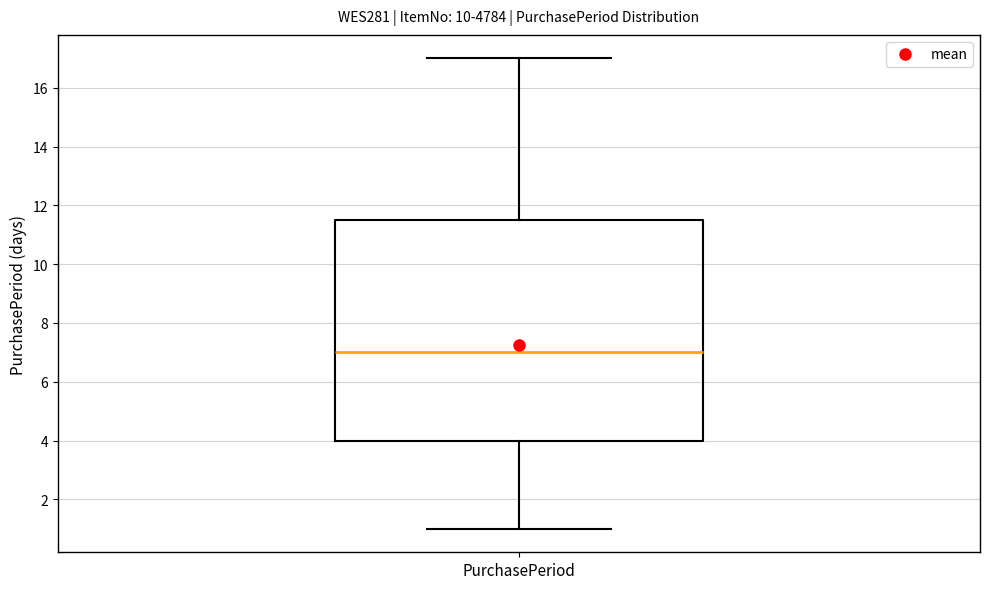

Read this box plot against the y-axis: the position of the median line, the range covered by the box, and the ends of both whiskers. The values are not printed on the chart, so give them approximately, as read against the axis.

median 7.0, box 4.0 to 11.6, whiskers 1.0 to 17.0